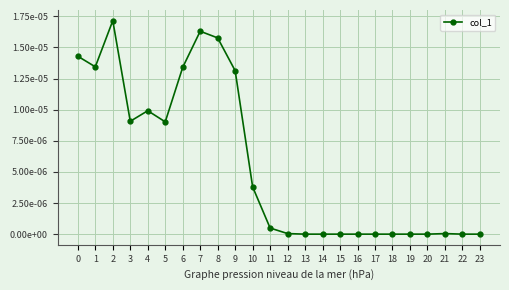

How many points are lower than both their immediate neighbors (excluding endpoints)?

3